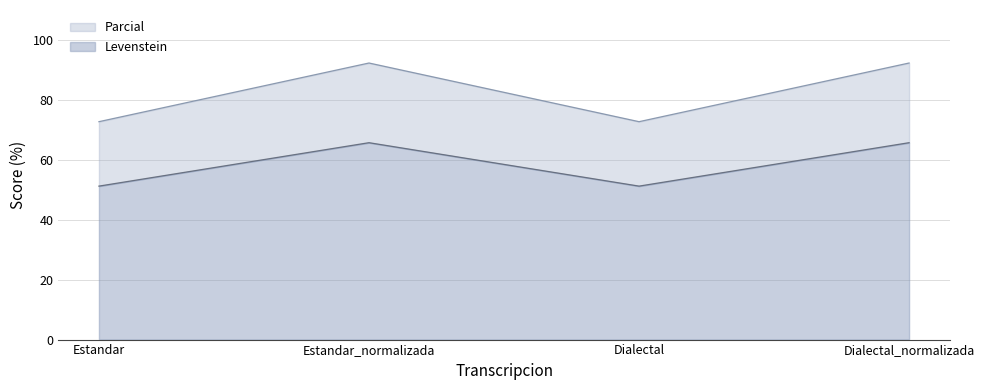

What is the label of the 2nd point from the left?

Estandar_normalizada